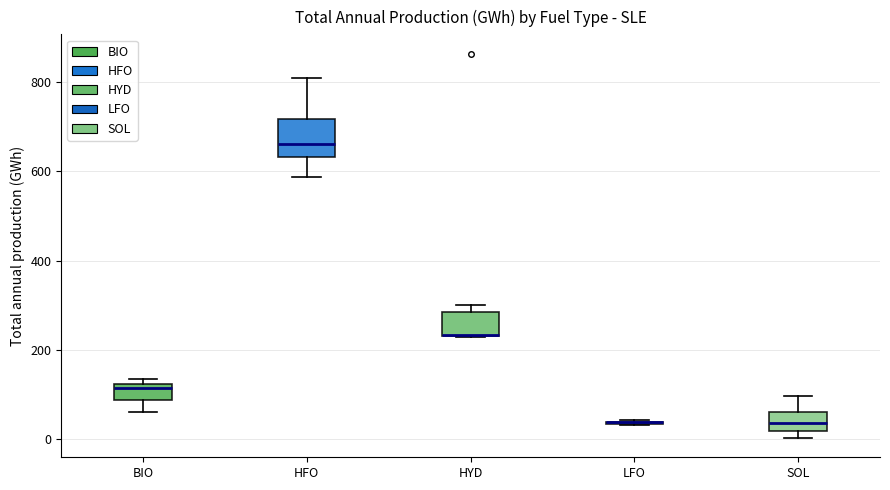

Reading left to right, read every box against the y-axis: the position of its median line, the range the box covers, and the ends of its whiskers. The values are not printed on the chart, so give them approximately, as read against the axis.

BIO: median 120 (just below the box's upper edge), box 80 to 120, whiskers 60 to 140
HFO: median 660, box 640 to 720, whiskers 580 to 820
HYD: median 240 (drawn on the box's lower edge), box 240 to 280, whiskers 220 to 300
LFO: box collapsed to a line at 40, whiskers 40 to 40
SOL: median 40, box 20 to 60, whiskers 0 to 100